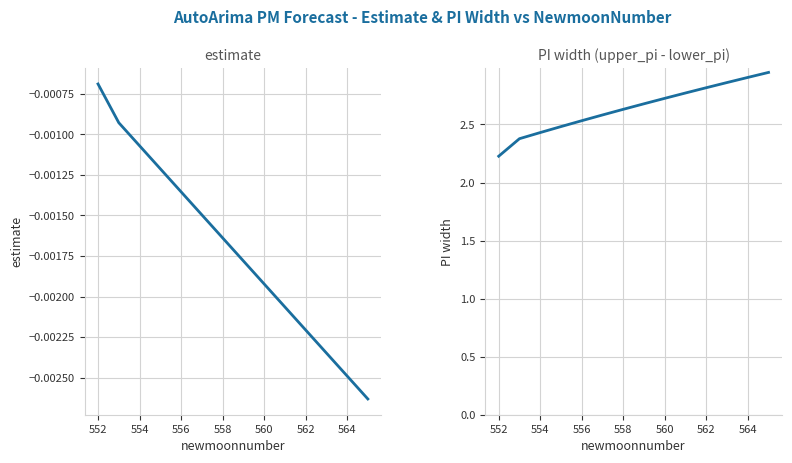

Is this an area chart (filled region under the line)?

No